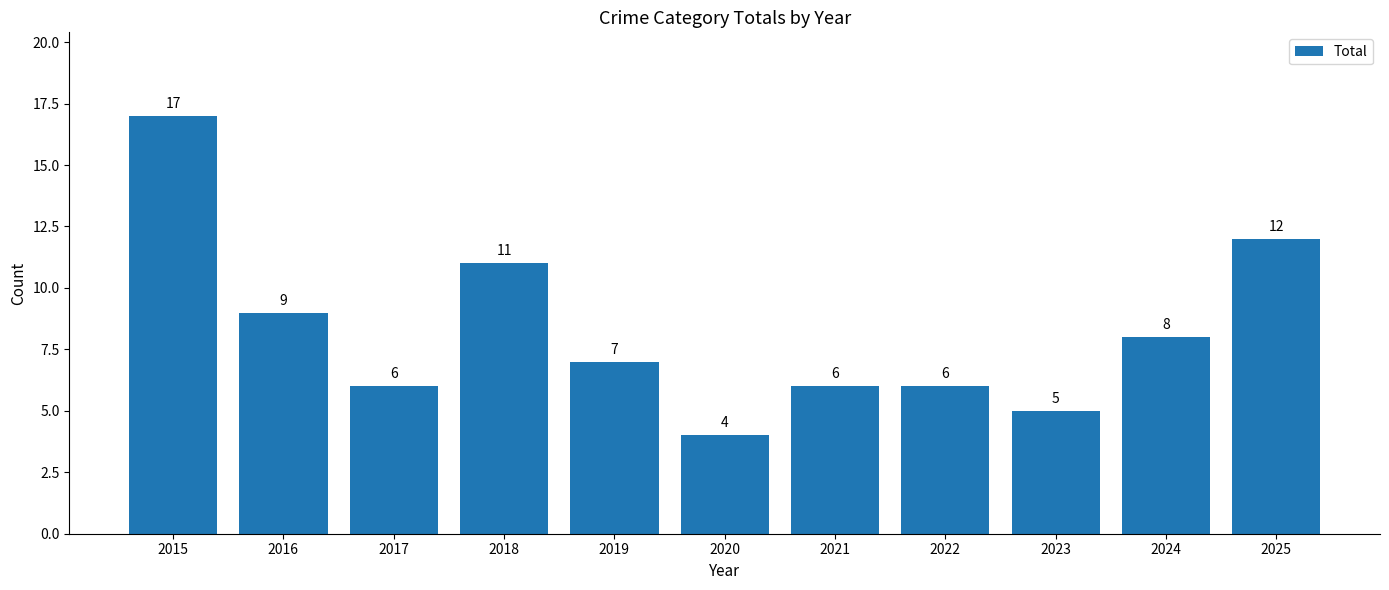

Which has a higher value, 2025 or 2015?

2015